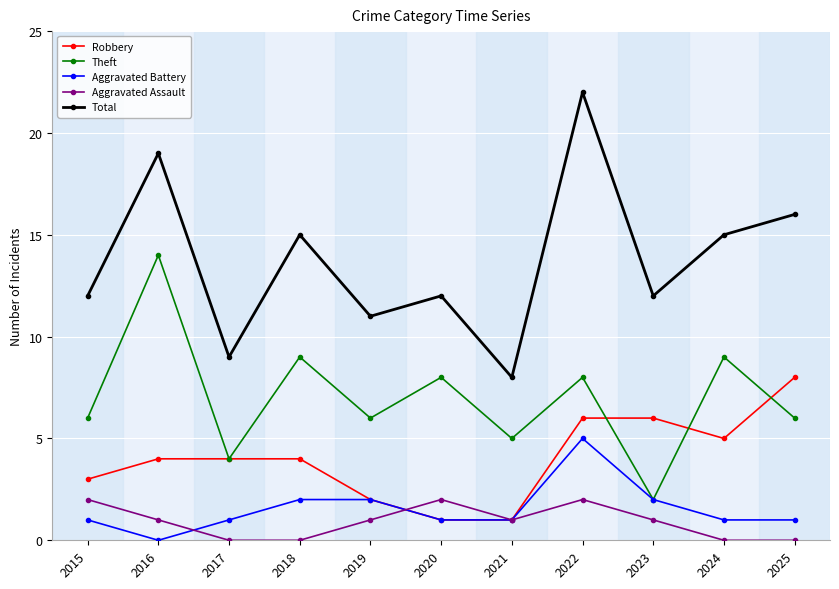

Count the number of data series in this chart.

5